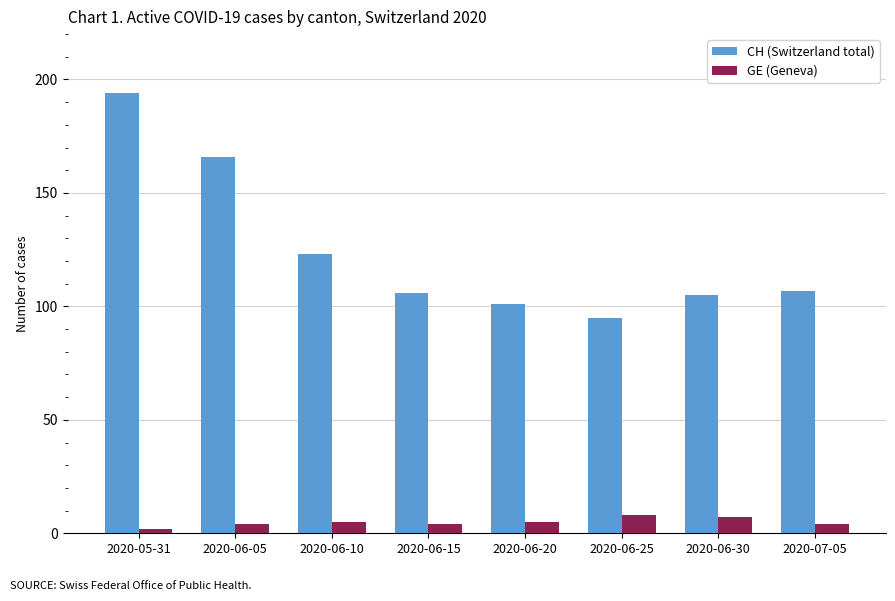

Which series has the largest range (max minus min)?

CH (Switzerland total)